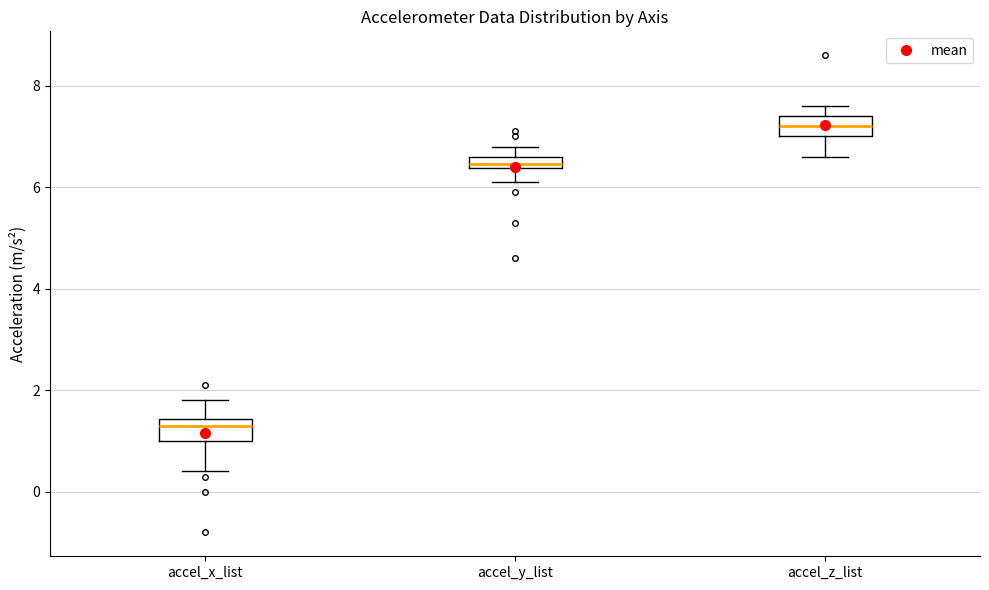

Where does the upper whisker of the box for accel_y_list end on the y-axis? The values are not printed on the chart, so give them approximately, as read against the axis.

6.8